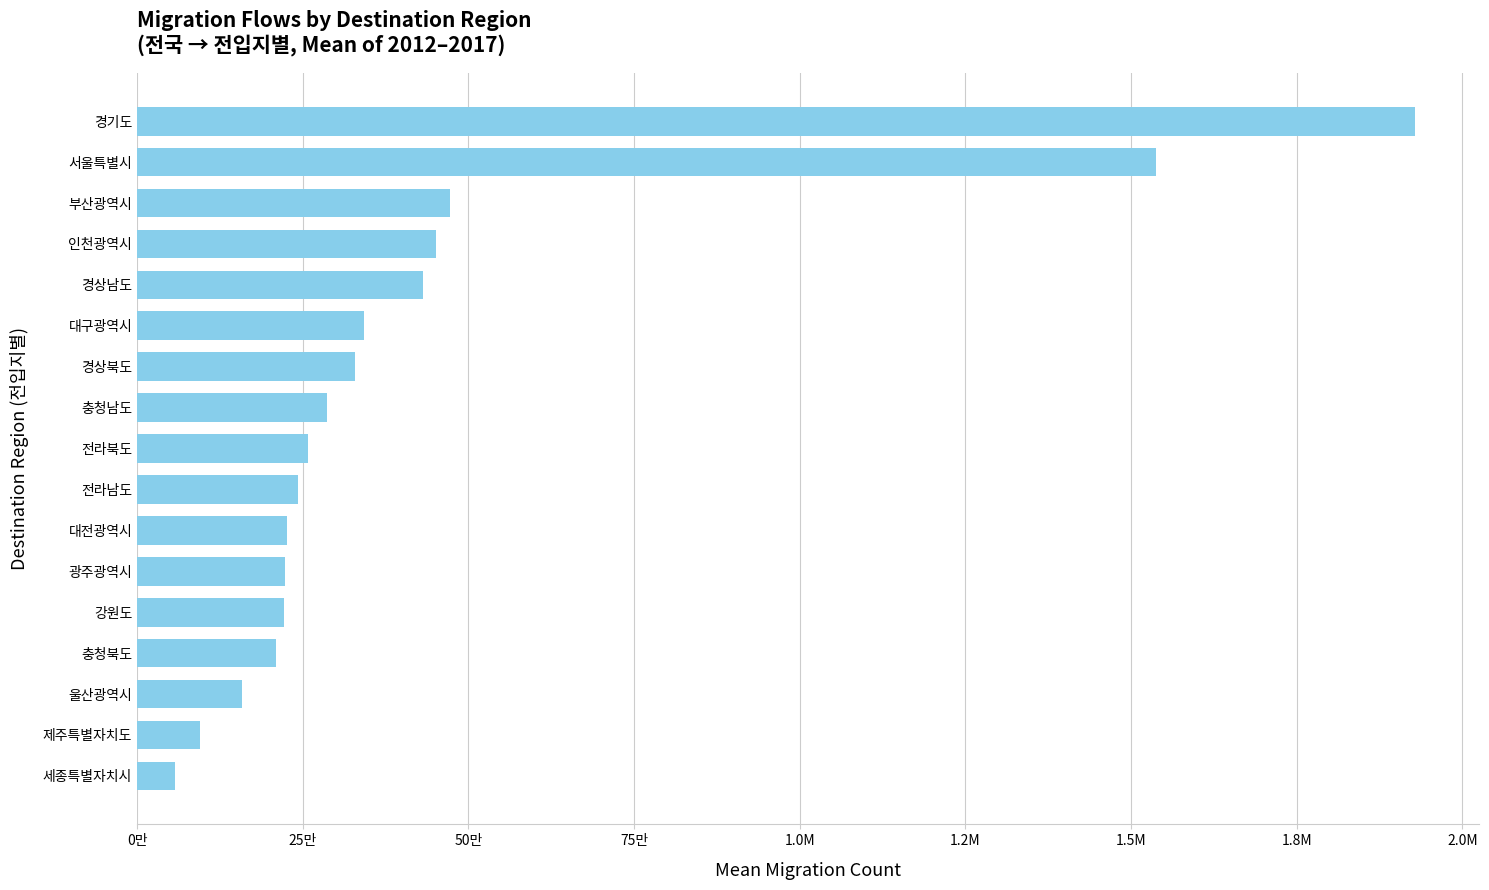

Does the chart contain any negative values?

No